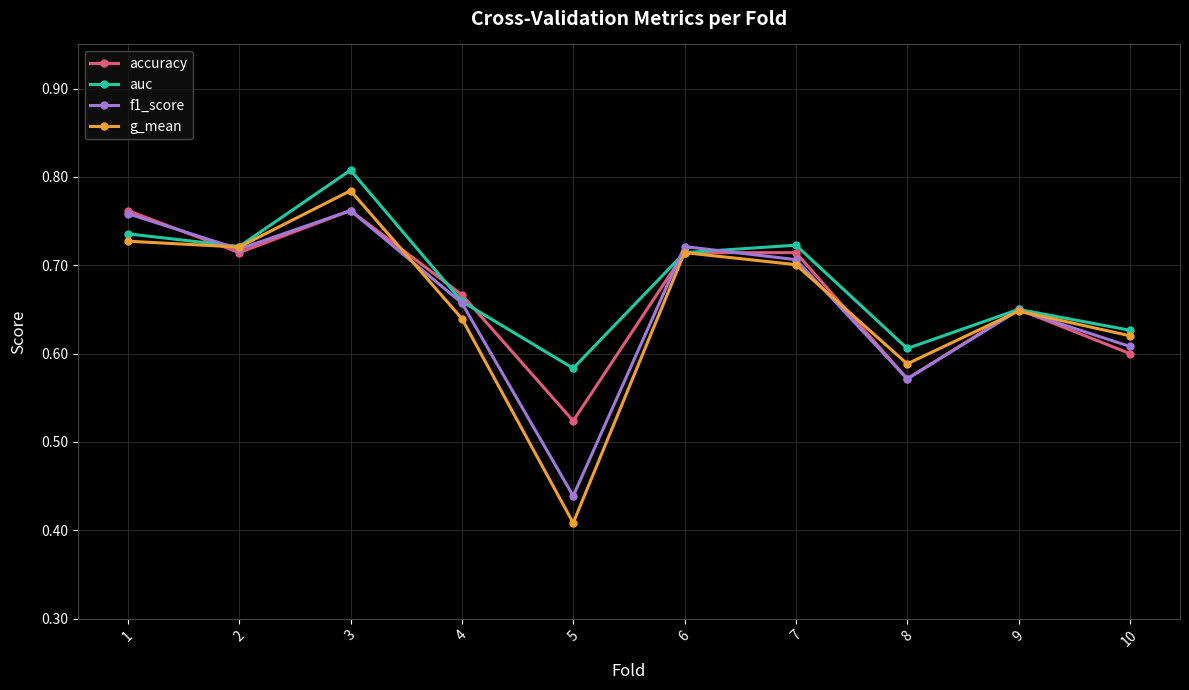

Is the value of auc at 5 greater than the value of accuracy at 10?

No